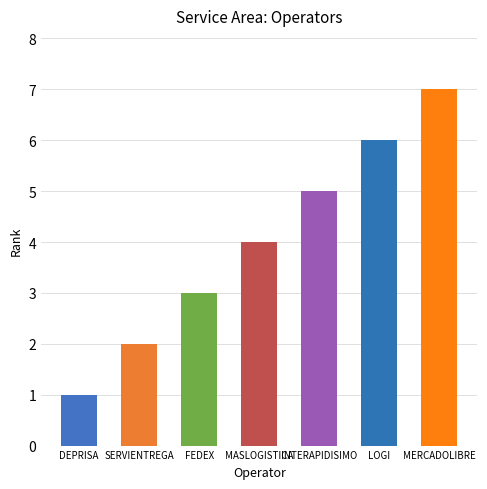

The chart shows a value of 2 at SERVIENTREGA. True or false?

True